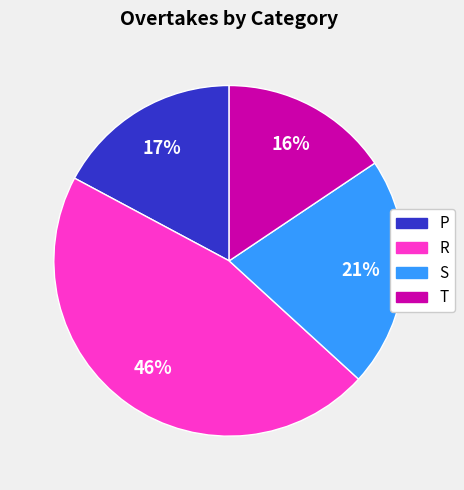

Does R account for over 50% of the chart?

No